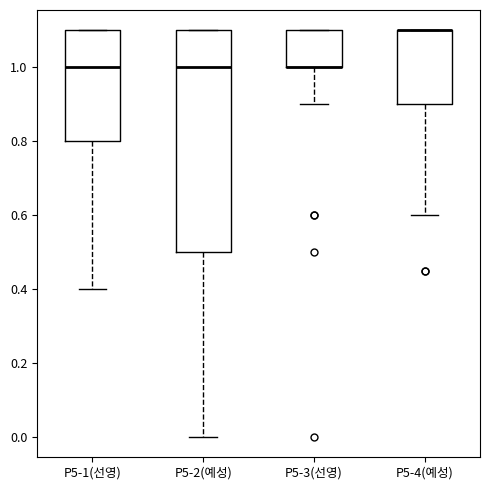

Reading left to right, read every box against the y-axis: the position of its median line, the range the box covers, and the ends of its whiskers. The values are not printed on the chart, so give them approximately, as read against the axis.

P5-1(선영): median 1.0, box 0.8 to 1.1, whiskers 0.4 to 1.1
P5-2(예성): median 1.0, box 0.5 to 1.1, whiskers 0.0 to 1.1
P5-3(선영): median 1.0 (drawn on the box's lower edge), box 1.0 to 1.1, whiskers 0.9 to 1.1
P5-4(예성): median 1.1 (drawn on the box's upper edge), box 0.9 to 1.1, whiskers 0.6 to 1.1